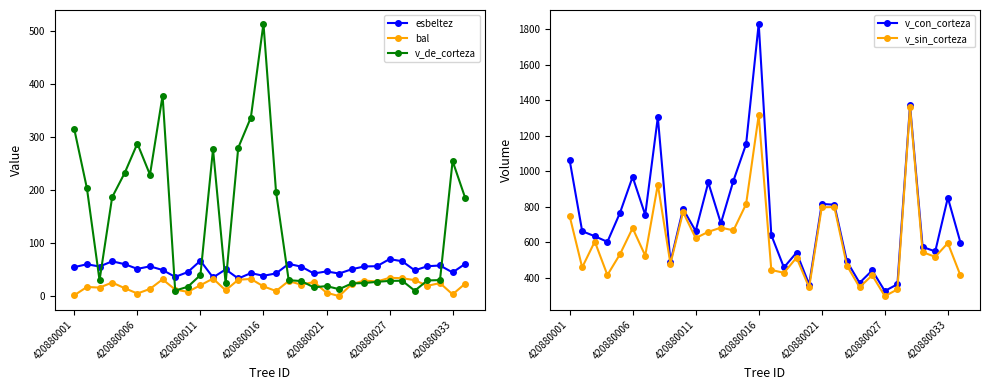

Which series has the widest spread of values?

v_con_corteza